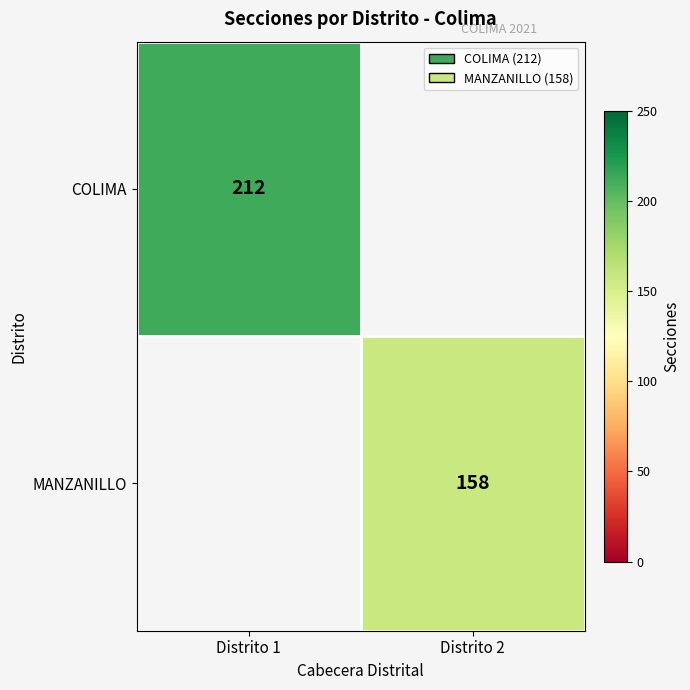

True or false: MANZANILLO has a value of 46 at Distrito 2.

False